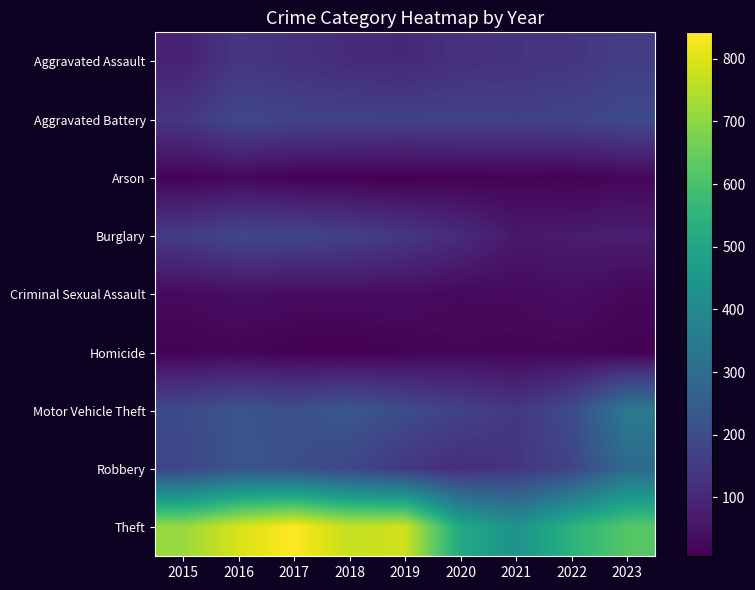

At which category is the sum across all series the highest?

2016